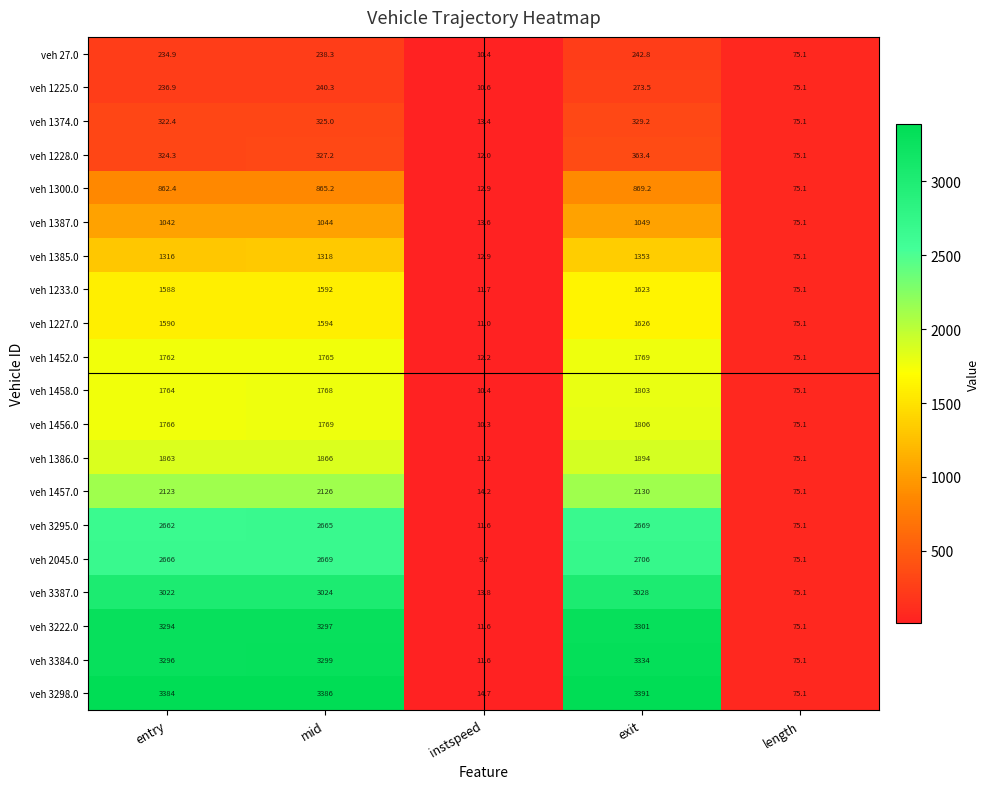

What is the difference between the highest and lowest values at mid?

3147.7